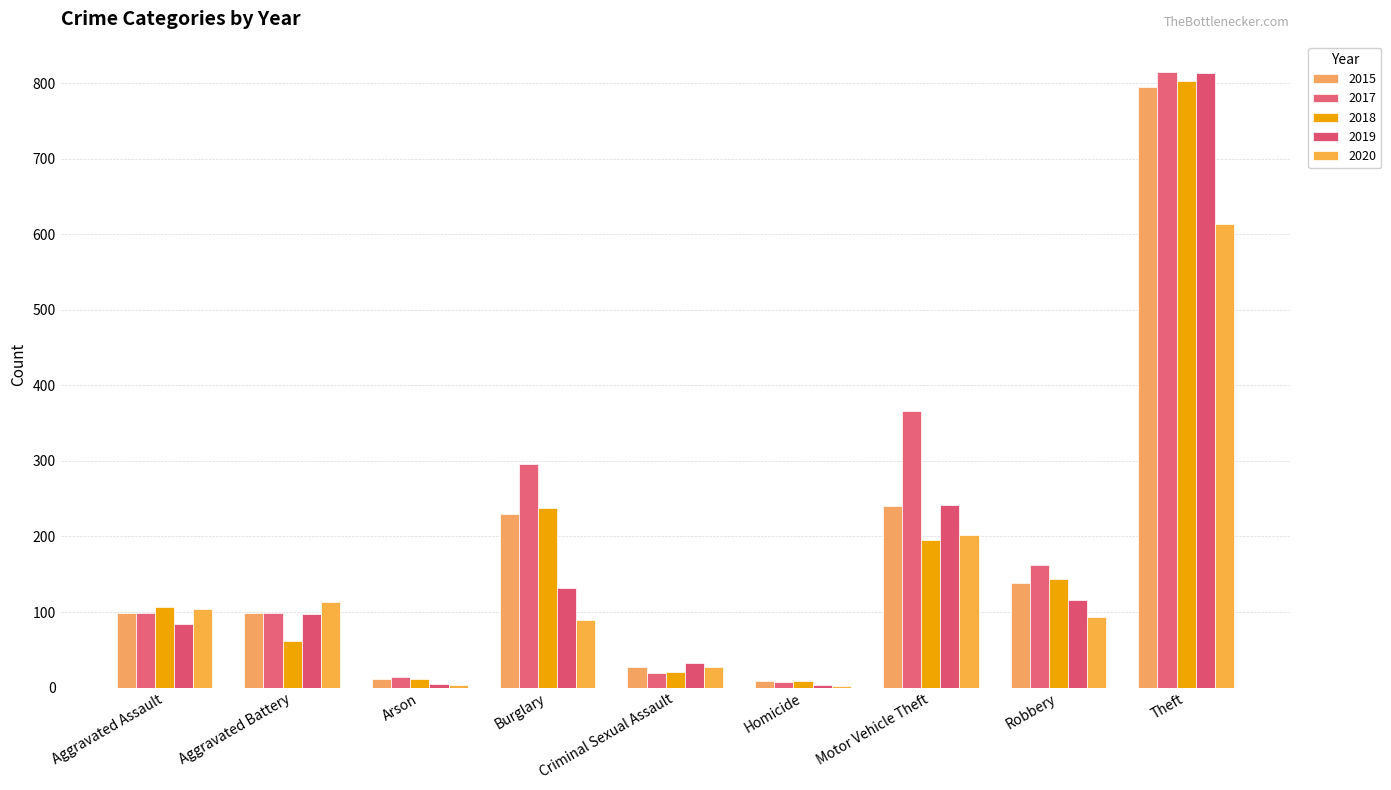

Which series has the largest total across all categories?

2017